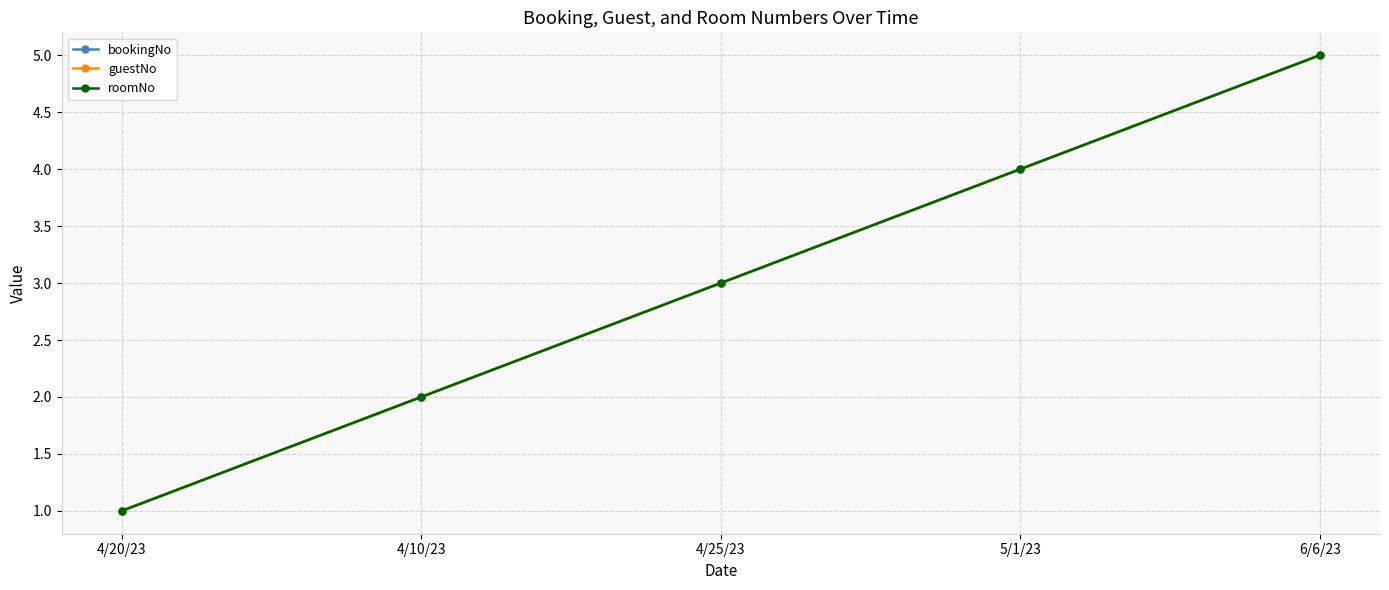

Is this an area chart (filled region under the line)?

No